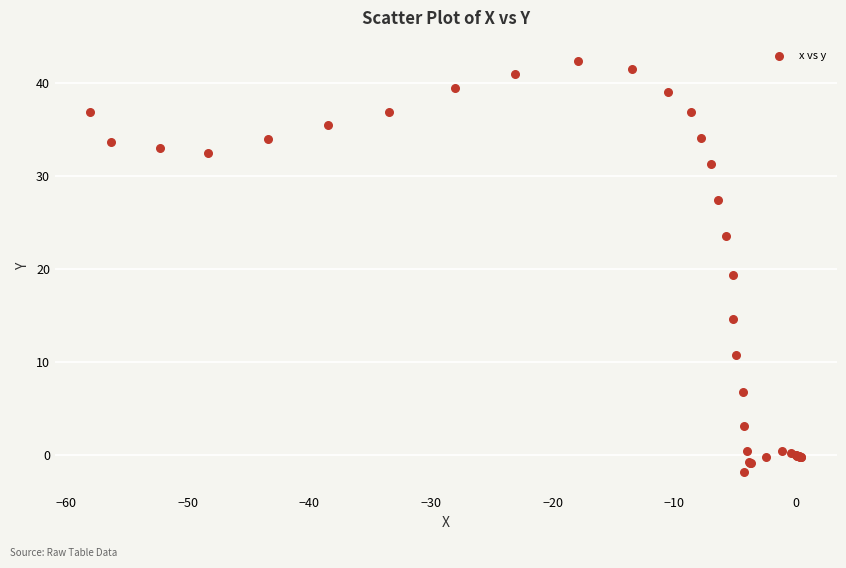

What Y value in the scatter plot is closest to 20?

19.4